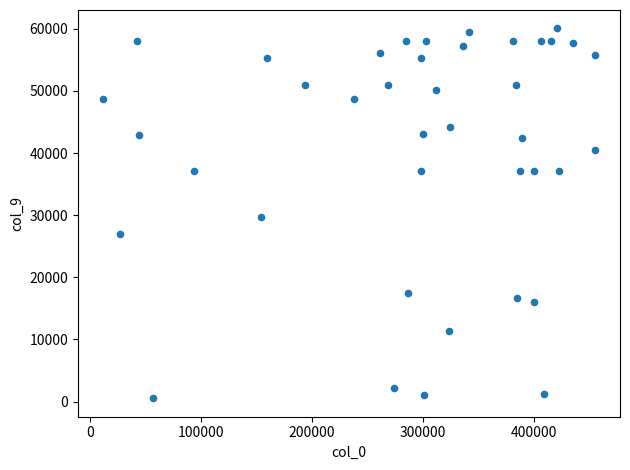

What is the range of X values (max minus min)?

443820